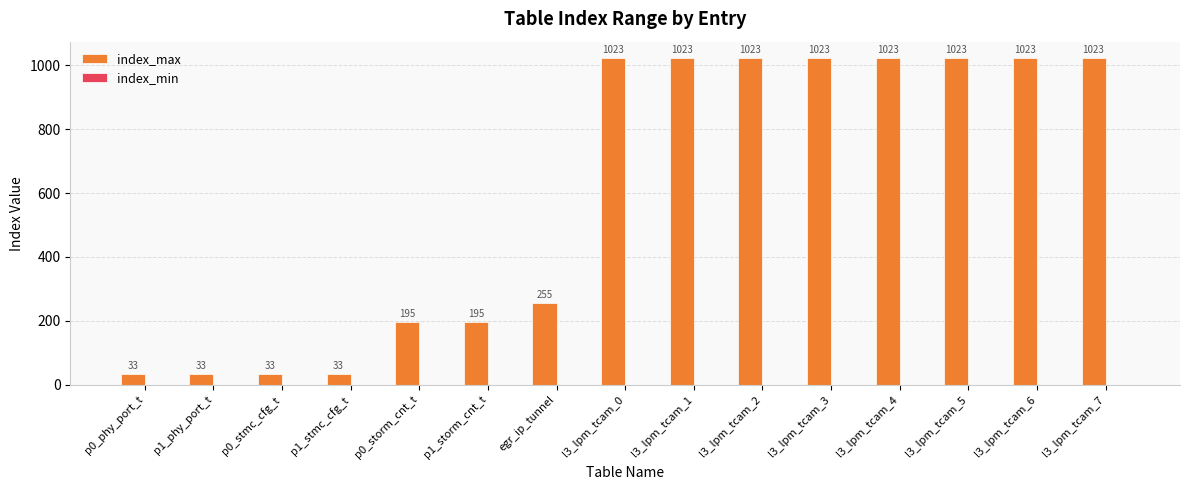

Does the chart contain any negative values?

No